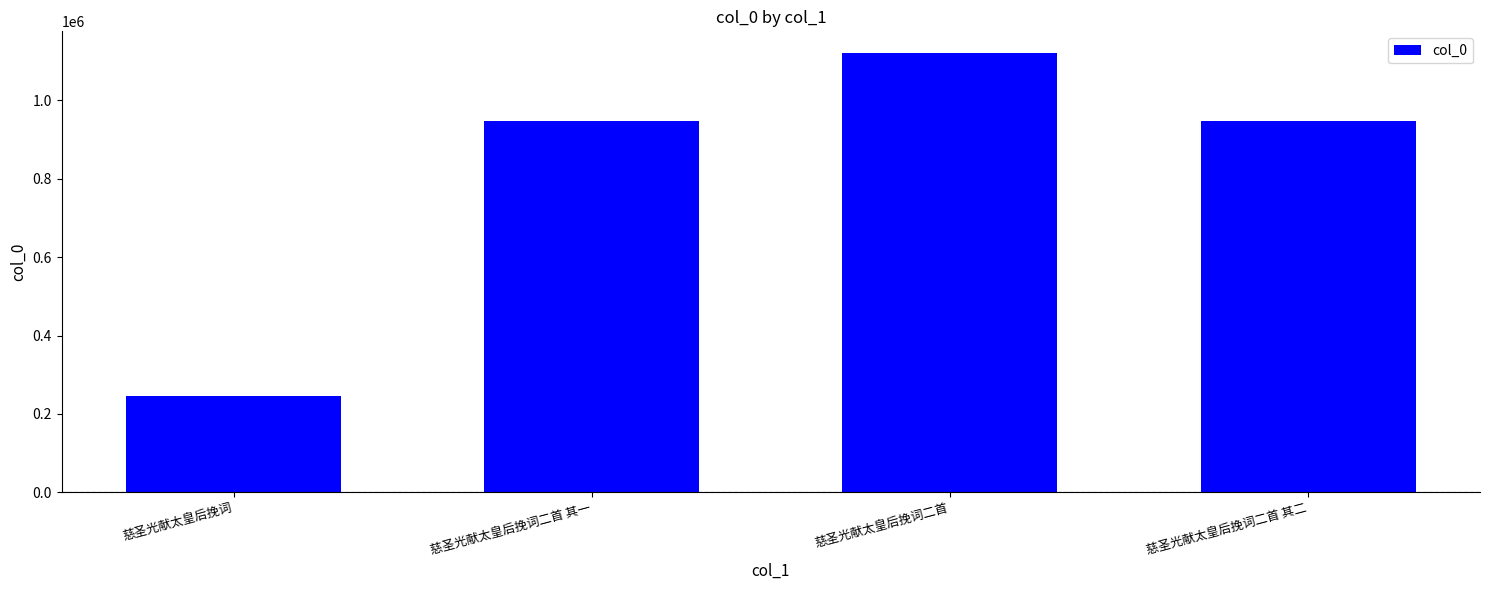

What is the difference between the maximum and second lowest values?

172959